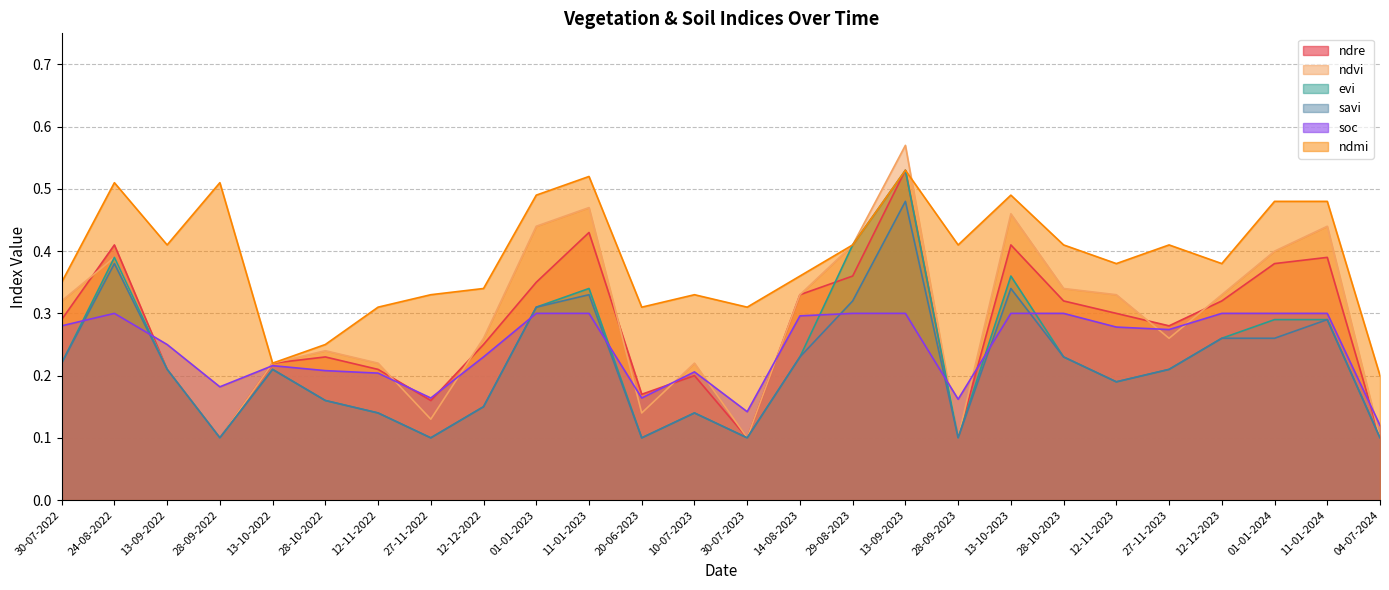

What are all the series names shown in the legend?

ndre, ndvi, evi, savi, soc, ndmi